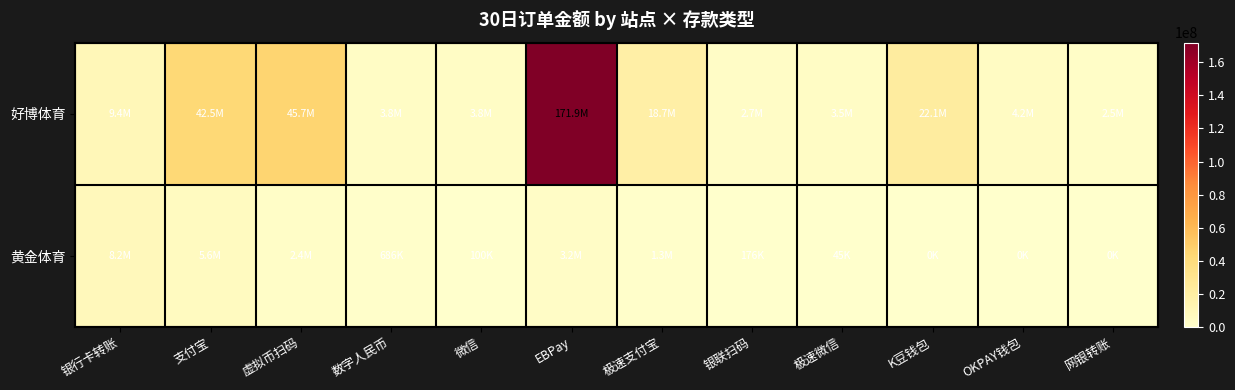

Reading left to right, what are all the values shown in this chart?

好博体育: 银行卡转账=9404099	支付宝=42507450	虚拟币扫码=45661278	数字人民币=3834369	微信=3772941	EBPay=171943990	极速支付宝=18670600	银联扫码=2698337	极速微信=3533700	K豆钱包=22060916	OKPAY钱包=4172630	网银转账=2458991
黄金体育: 银行卡转账=8153481	支付宝=5569469	虚拟币扫码=2438576	数字人民币=686394	微信=100321	EBPay=3216882	极速支付宝=1253500	银联扫码=175590	极速微信=44600	K豆钱包=0	OKPAY钱包=0	网银转账=0